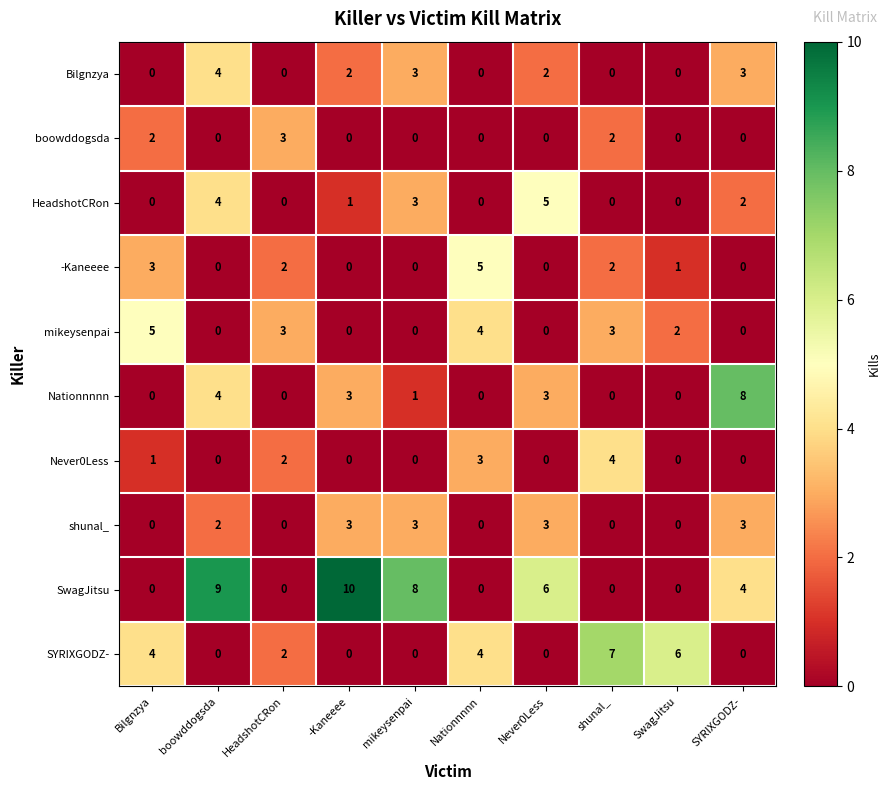

The value of shunal_ at Bilgnzya is 2. True or false?

False